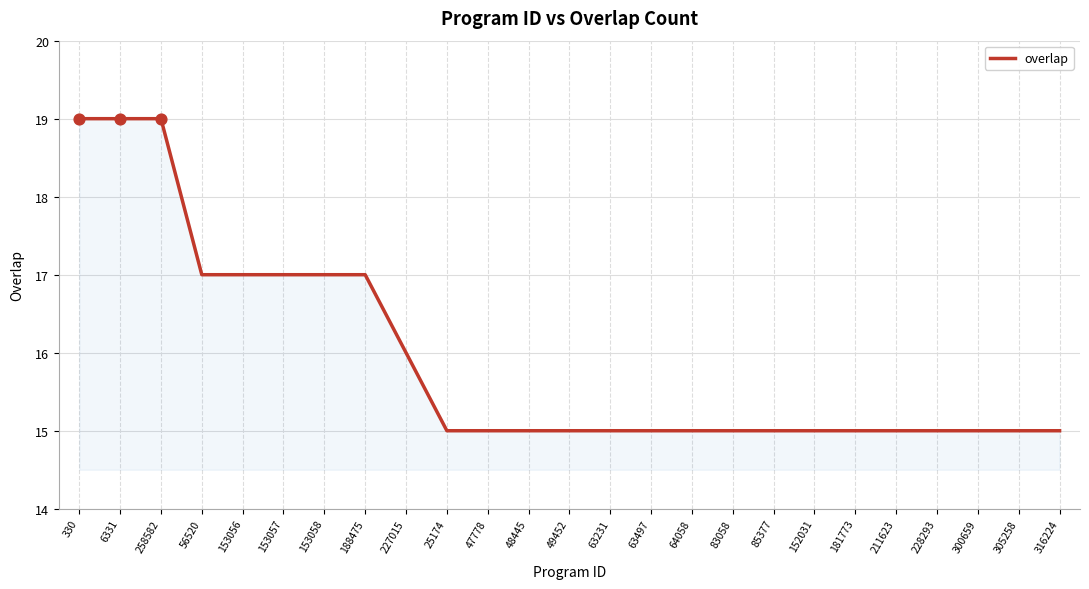

Approximately how many times larger is the value at 258582 compared to 211623?

1.3